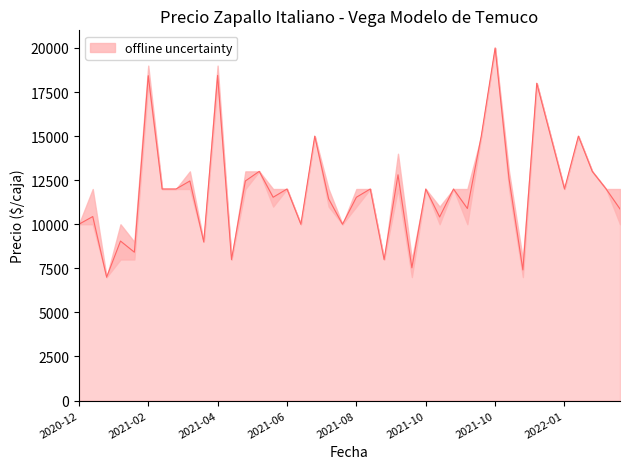

What is the label of the 31st point from the left?

2021-10